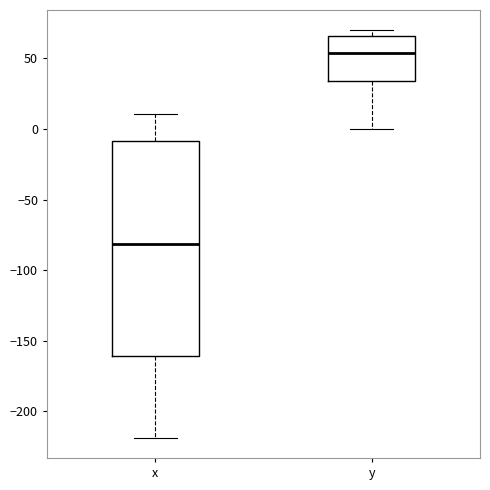

Reading left to right, transcribe this box plot: for each box, give where its median line is, the range the box spans, and where its two whiskers end, as read against the y-axis. The values are not printed on the chart, so give them approximately, as read against the axis.

x: median -80, box -160 to -10, whiskers -220 to 10
y: median 55, box 35 to 65, whiskers 0 to 70